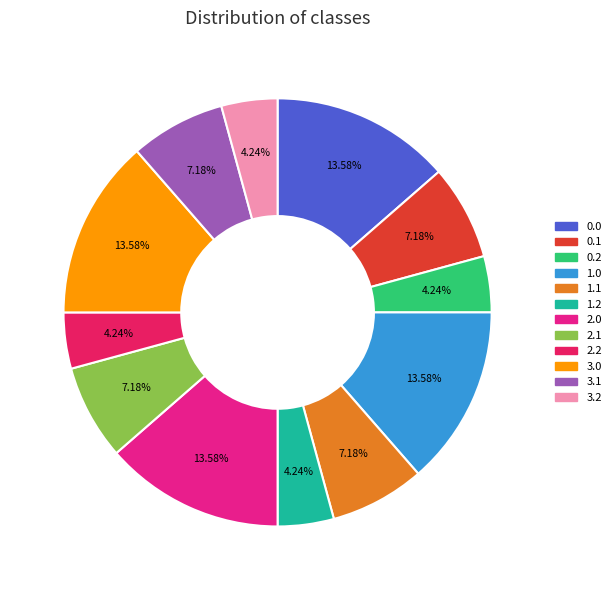

Is there any slice that represents more than half of the pie?

No